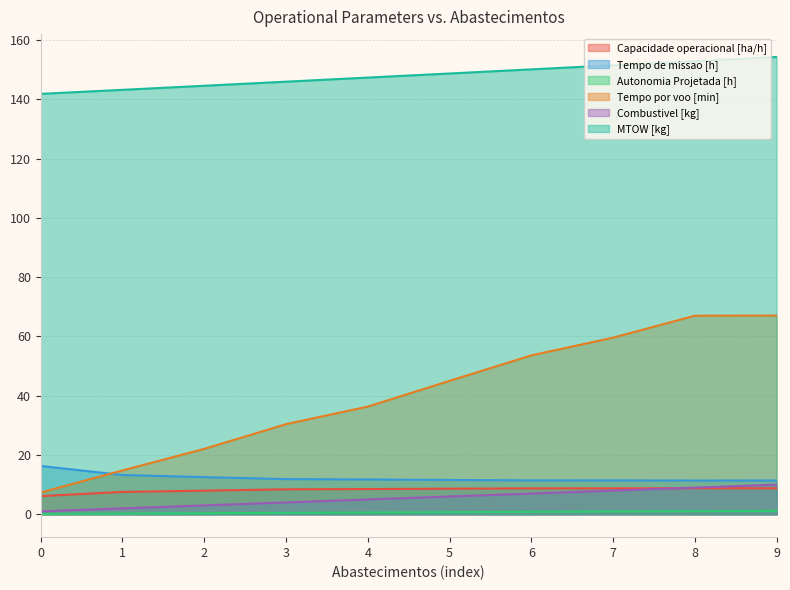

Rank the series by their maximum value, from lowest to highest.

Autonomia Projetada [h], Capacidade operacional [ha/h], Combustivel [kg], Tempo de missao [h], Tempo por voo [min], MTOW [kg]